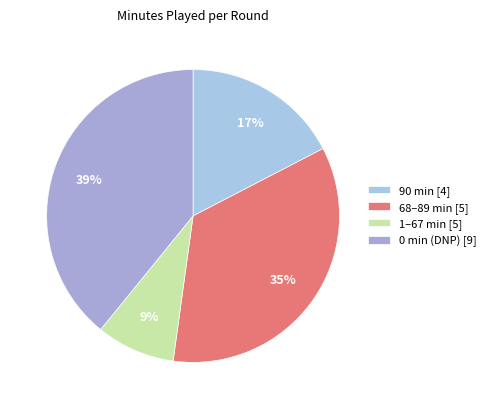

Rank the categories by value from lowest to highest.

1–67 min [5], 90 min [4], 68–89 min [5], 0 min (DNP) [9]